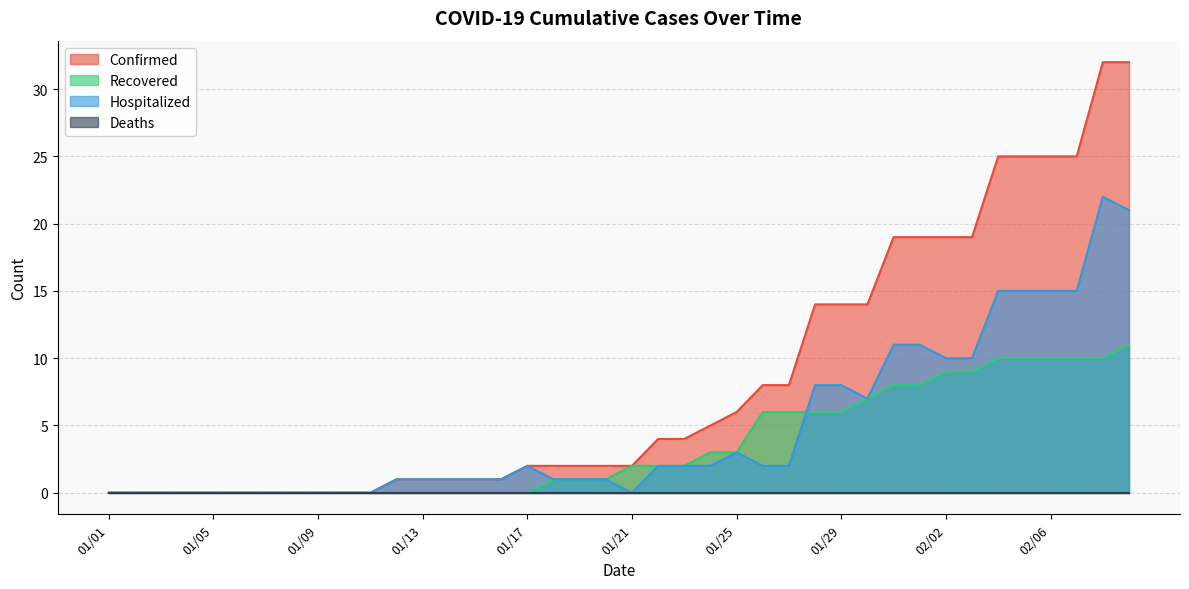

Which series has the largest range (max minus min)?

Confirmed